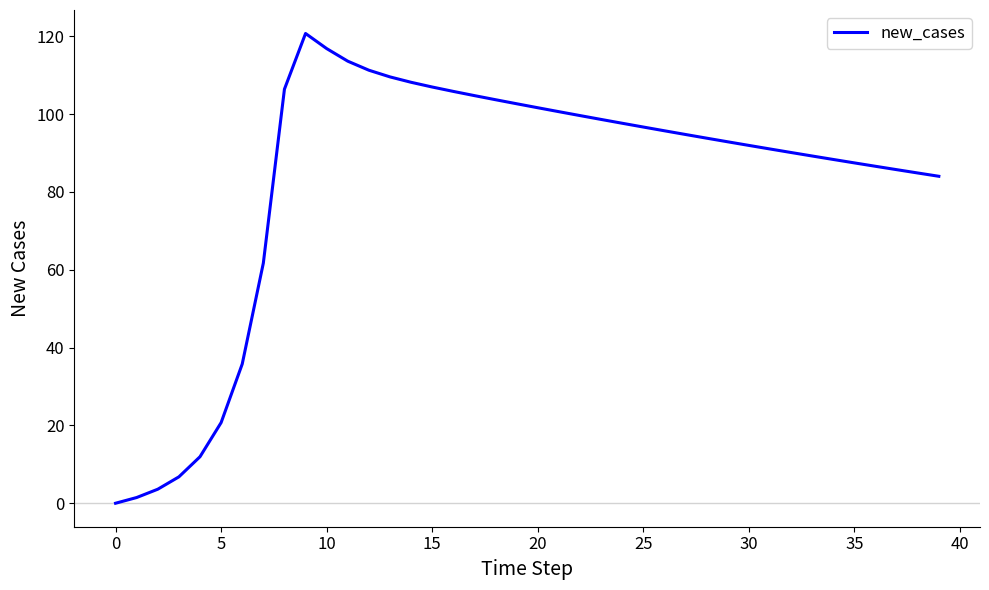

What is the difference between the maximum and minimum values?

120.7